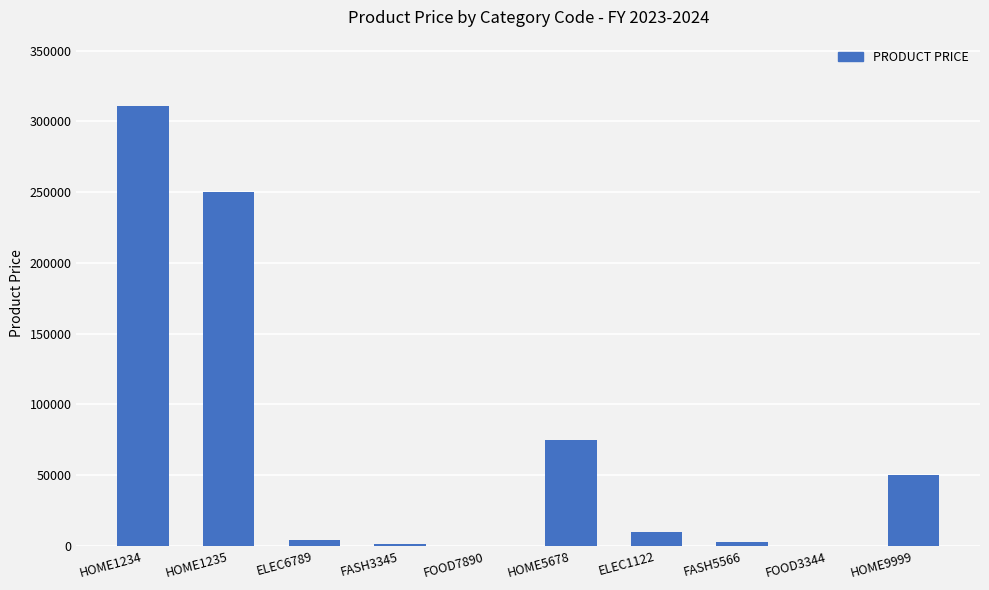

What is the sum of all values?

705331